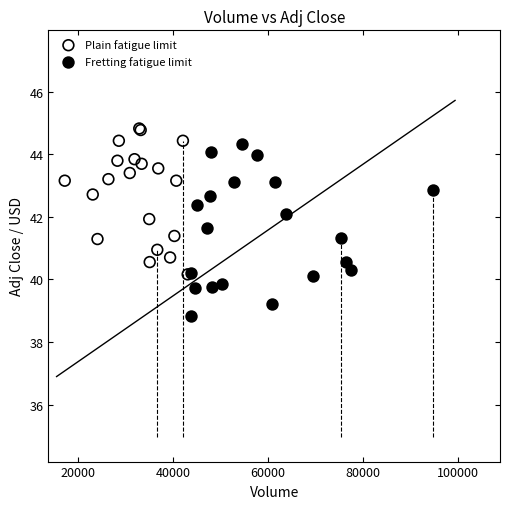

Which series has the largest Y range (max minus min)?

Fretting fatigue limit